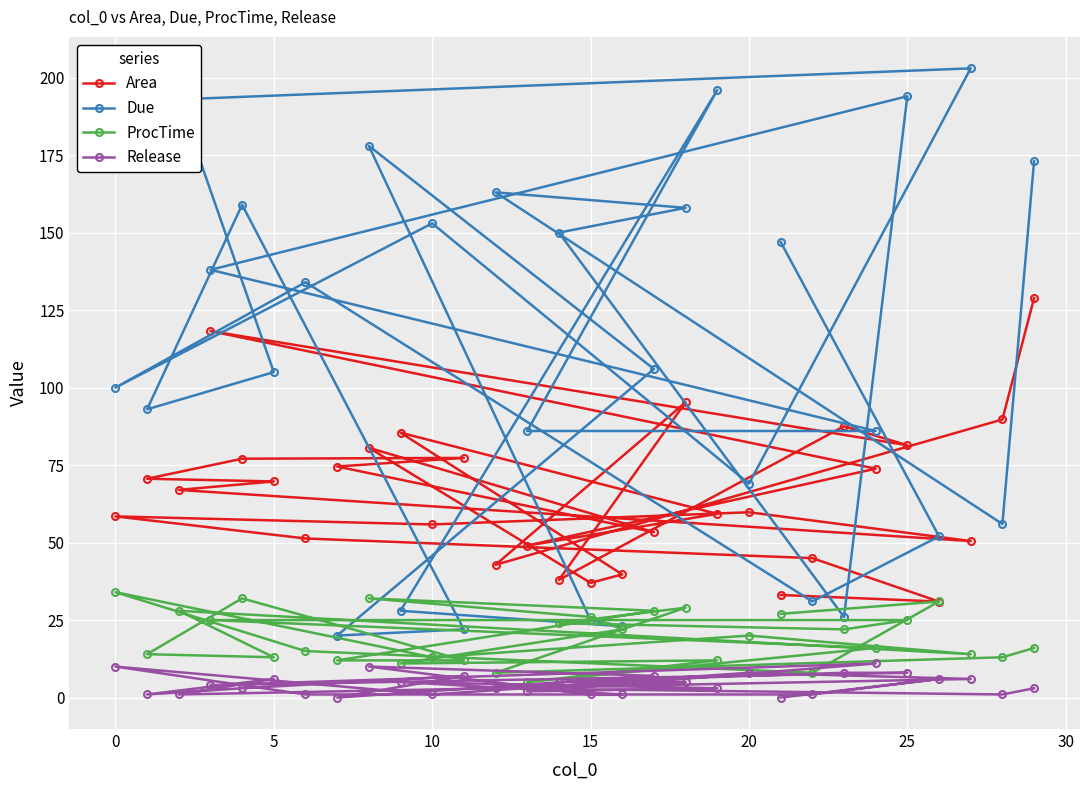

Which series has the largest range (max minus min)?

Due